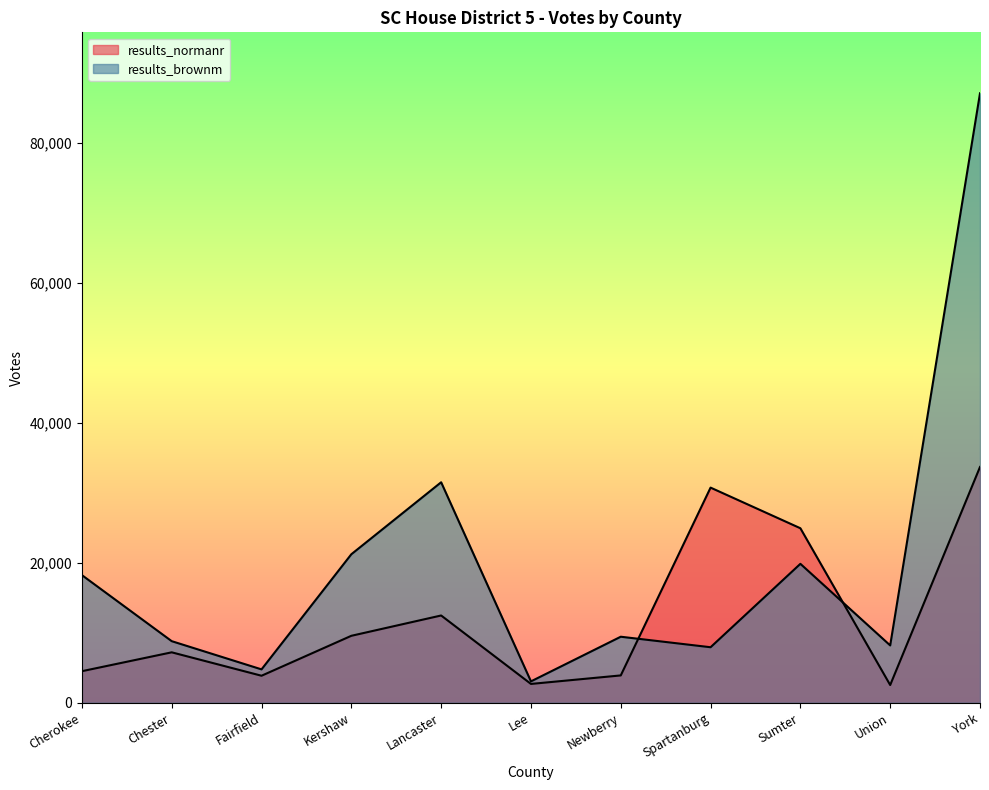

What is the label of the 3rd point from the right?

Sumter